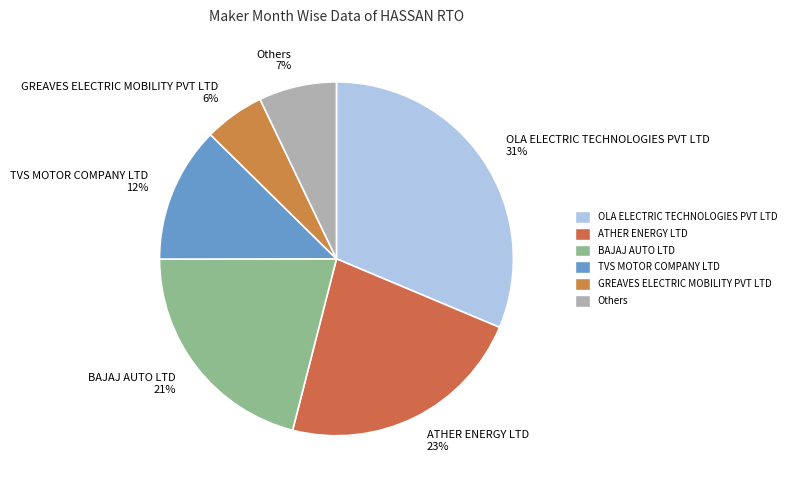

Rank the categories by value from highest to lowest.

OLA ELECTRIC TECHNOLOGIES PVT LTD 31%, ATHER ENERGY LTD 23%, BAJAJ AUTO LTD 21%, TVS MOTOR COMPANY LTD 12%, Others 7%, GREAVES ELECTRIC MOBILITY PVT LTD 6%